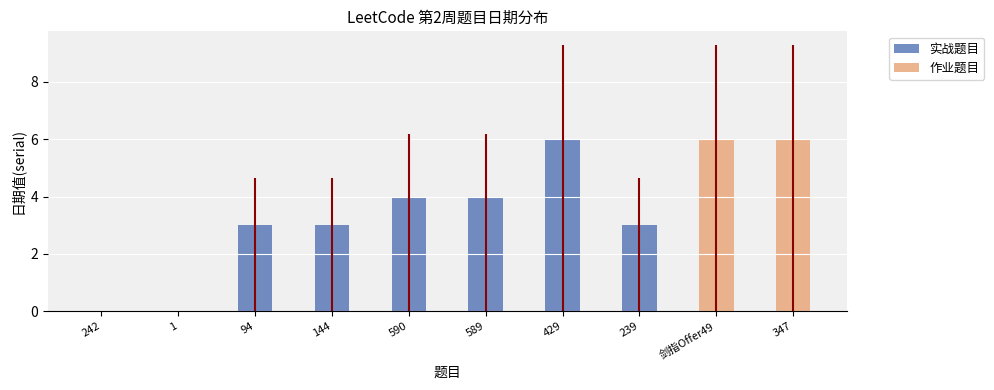

How many 实战题目 values are between 0 and 4?

9